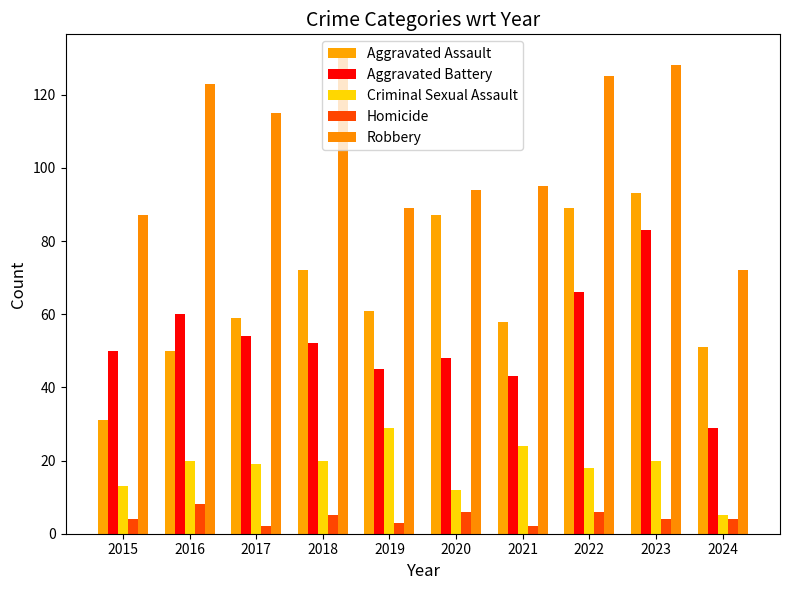

Are the bars grouped side by side (vs. stacked)?

Yes